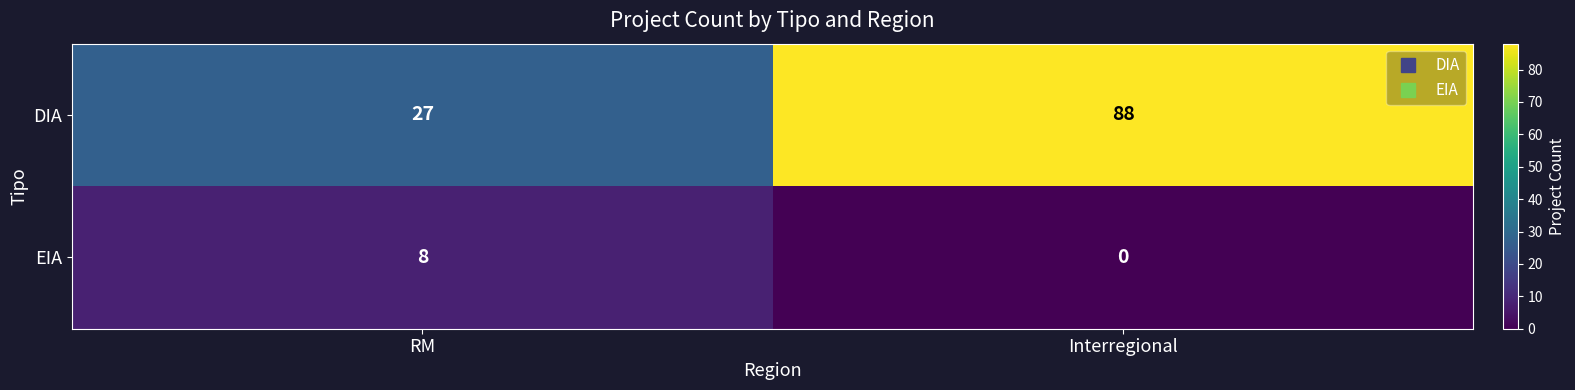

What is the difference between the maximum and minimum values in the EIA series?

8